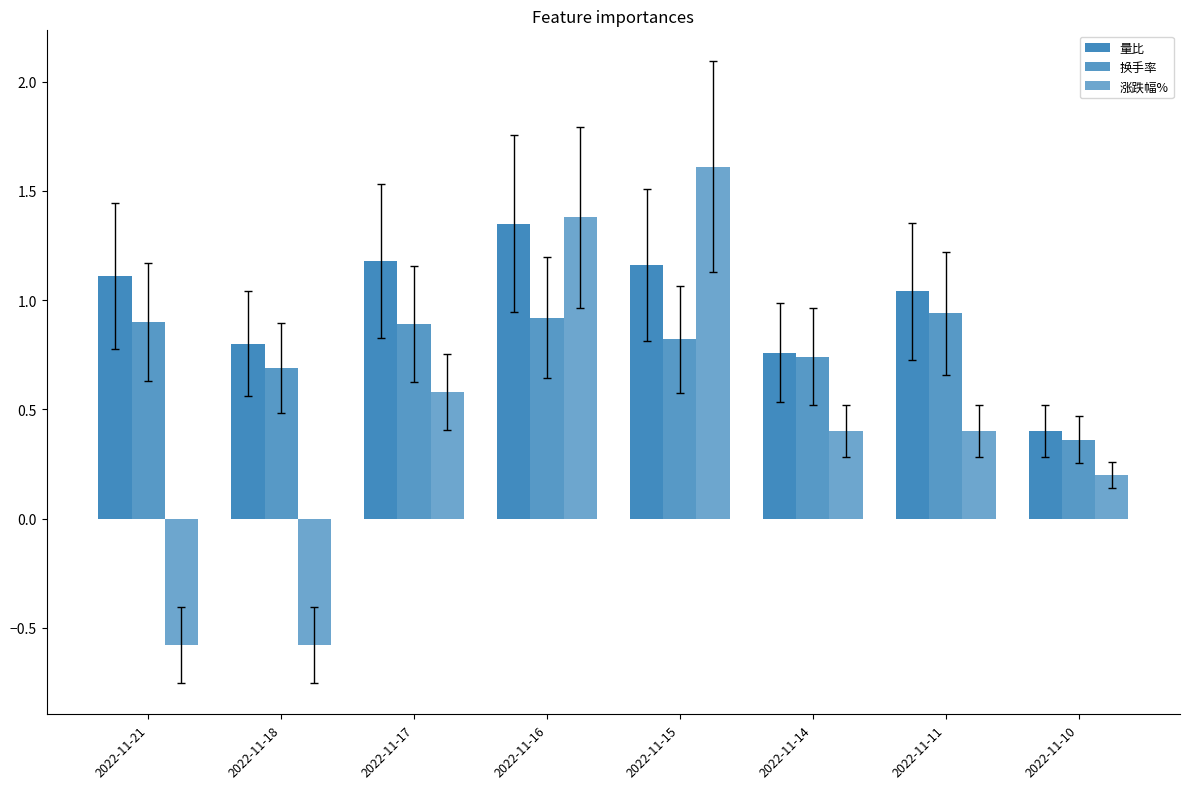

Which series has the largest range (max minus min)?

涨跌幅%